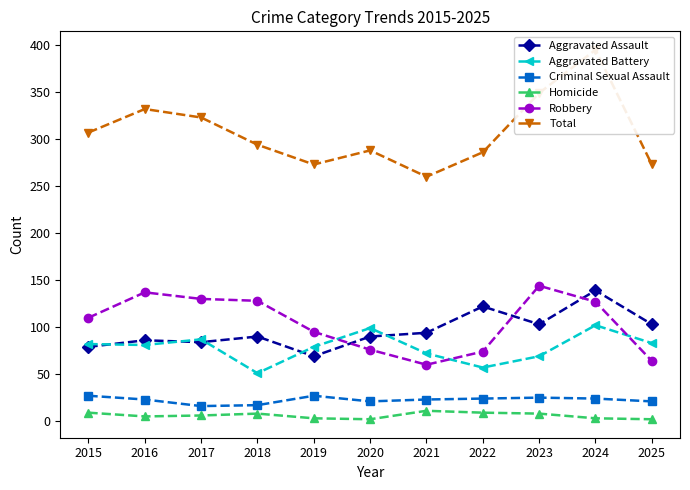

Reading left to right, extract all data points from this chart.

Aggravated Assault: 79	86	84	90	69	90	94	122	103	139	103
Aggravated Battery: 82	81	87	51	79	99	72	57	69	102	83
Criminal Sexual Assault: 27	23	16	17	27	21	23	24	25	24	21
Homicide: 9	5	6	8	3	2	11	9	8	3	2
Robbery: 110	137	130	128	95	76	60	74	144	127	64
Total: 307	332	323	294	273	288	260	286	349	395	273